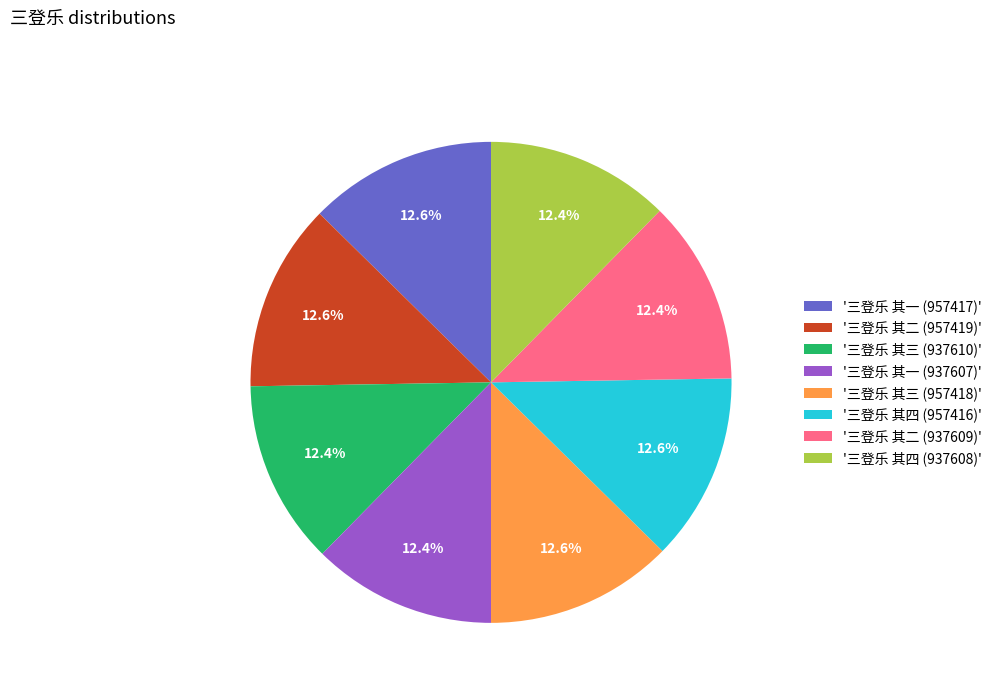

What percentage is NOT represented by '三登乐 其三 (937610)'?

87.6%